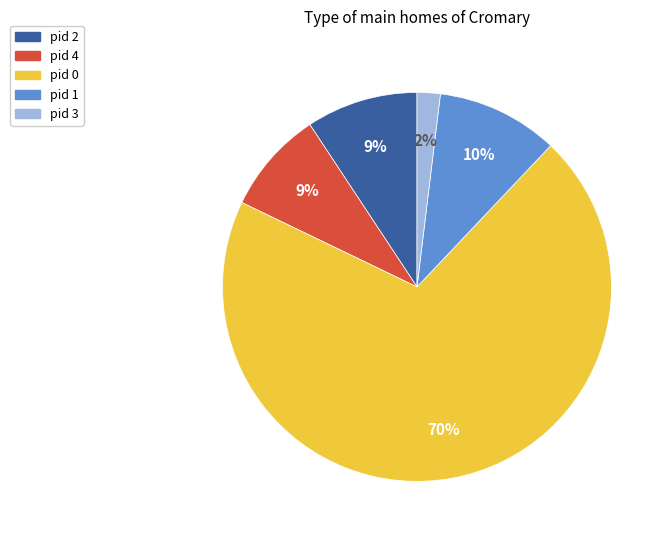

To the nearest percent, what portion does pid 2 represent?

9%